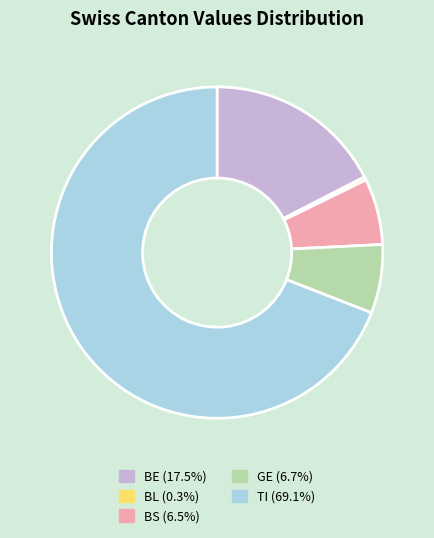

How many slices are in this pie chart?

5